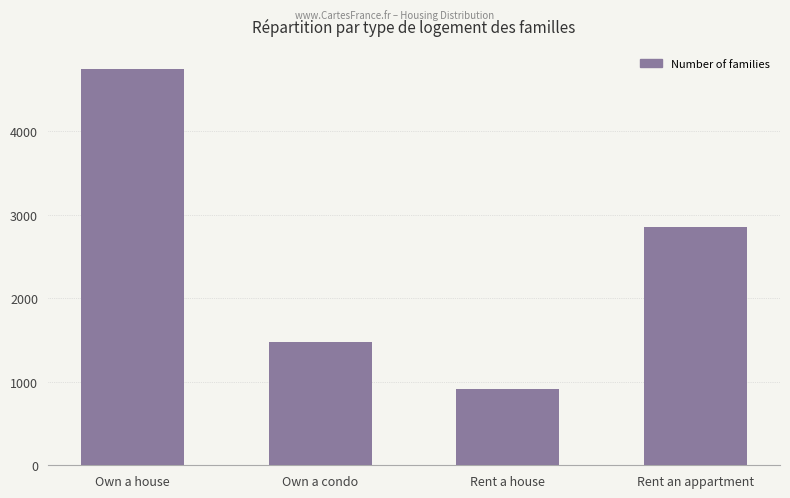

Does the chart contain any negative values?

No